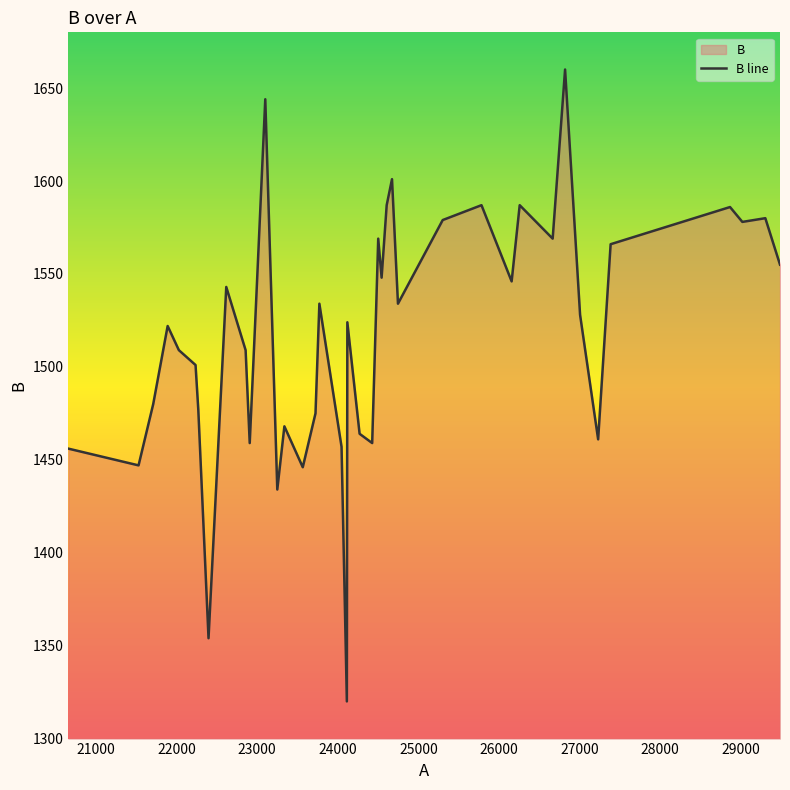

What is the minimum value shown in the chart?

1320